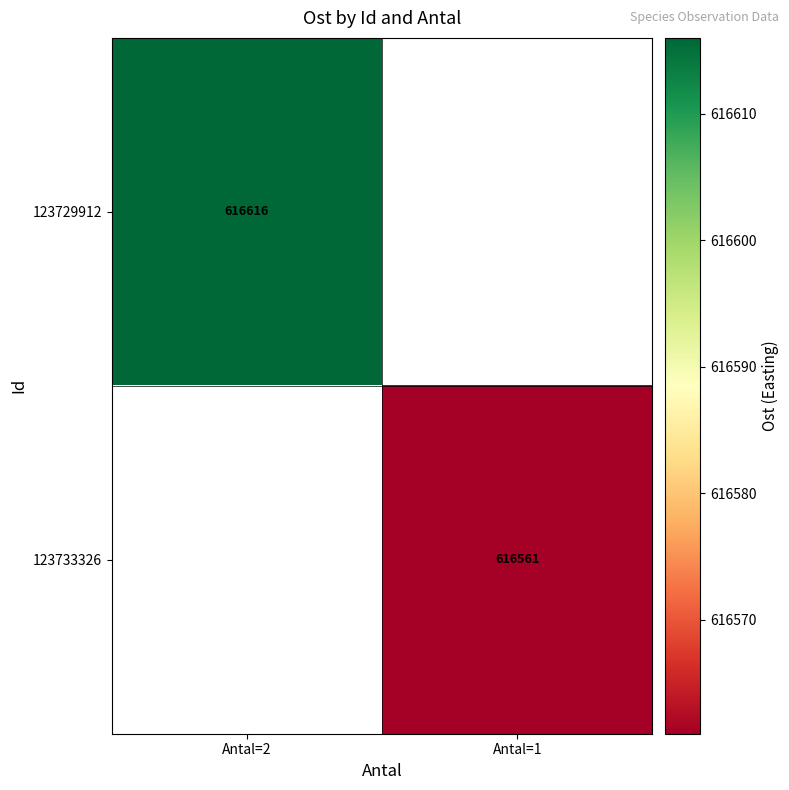

At how many categories does at least one series exceed 616566?

1